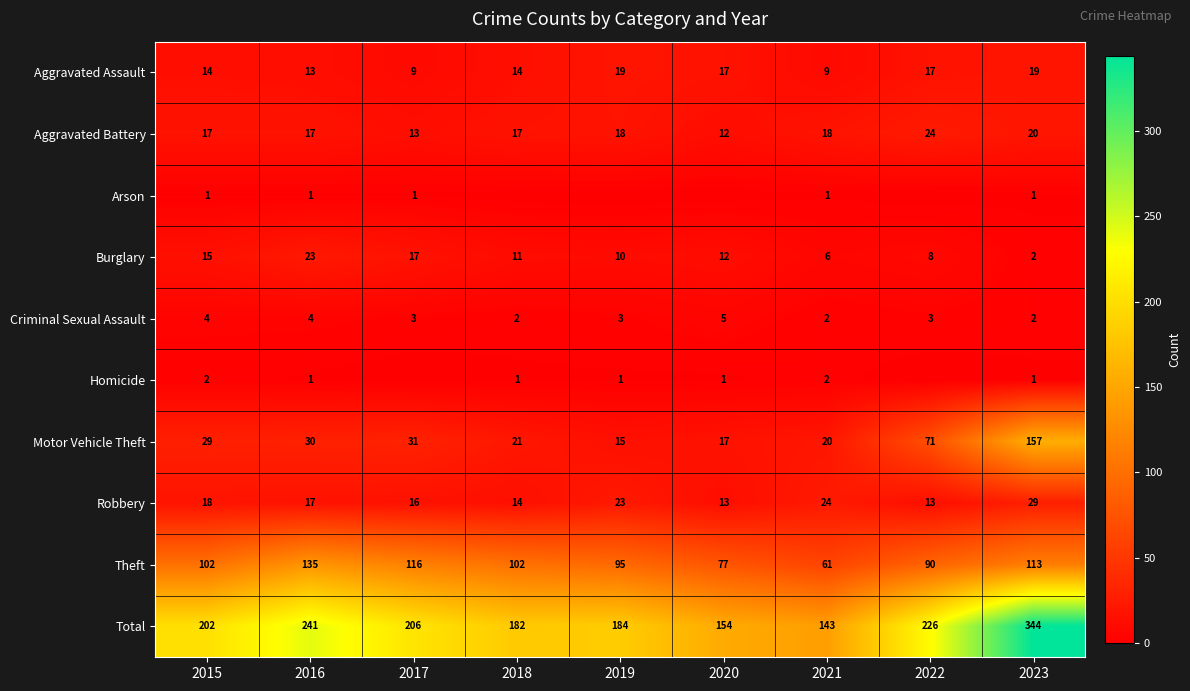

Is the value of Aggravated Assault at 2015 greater than the value of Aggravated Battery at 2019?

No